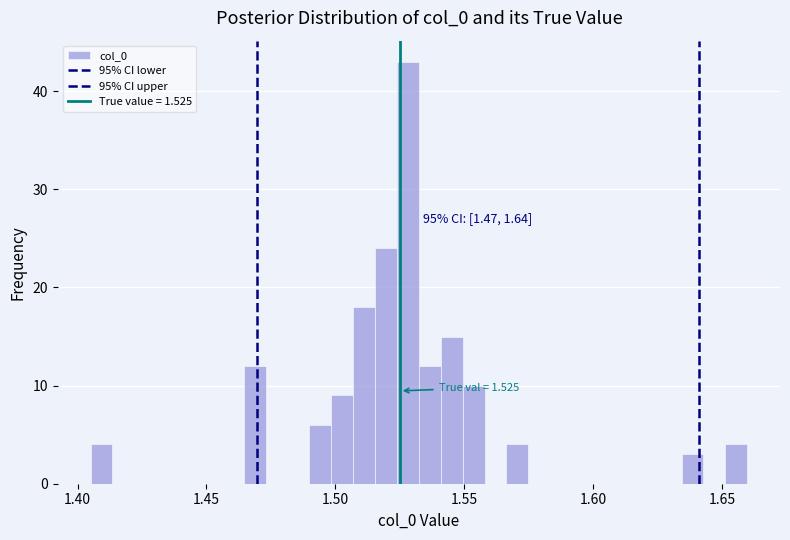

Read against the x-axis, roughly where is the centre of the tallest bar?

1.530